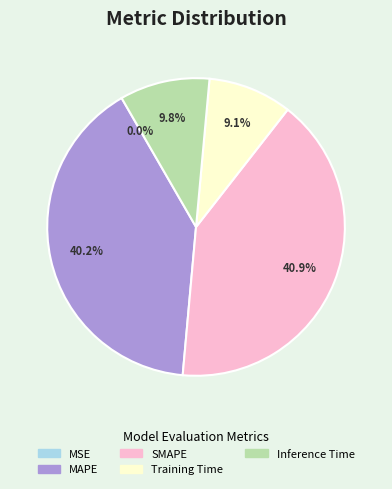

True or false: SMAPE accounts for 41% of the total.

True